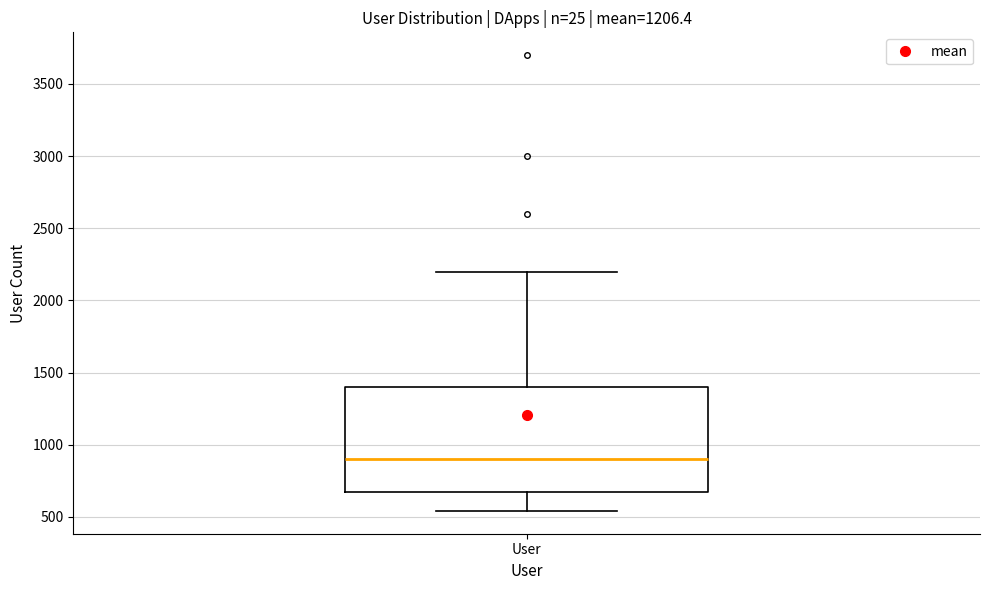

Read this box plot against the y-axis: the position of the median line, the range covered by the box, and the ends of both whiskers. The values are not printed on the chart, so give them approximately, as read against the axis.

median 900, box 650 to 1400, whiskers 550 to 2200